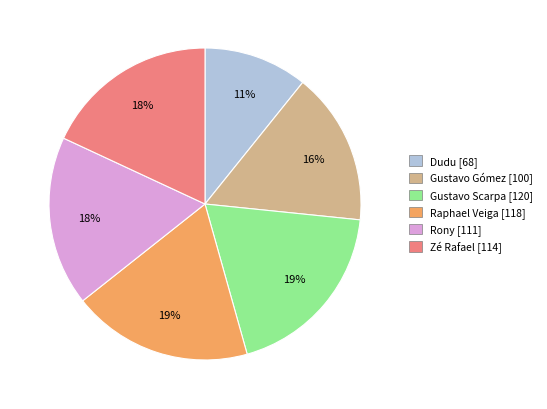

How many slices are in this pie chart?

6